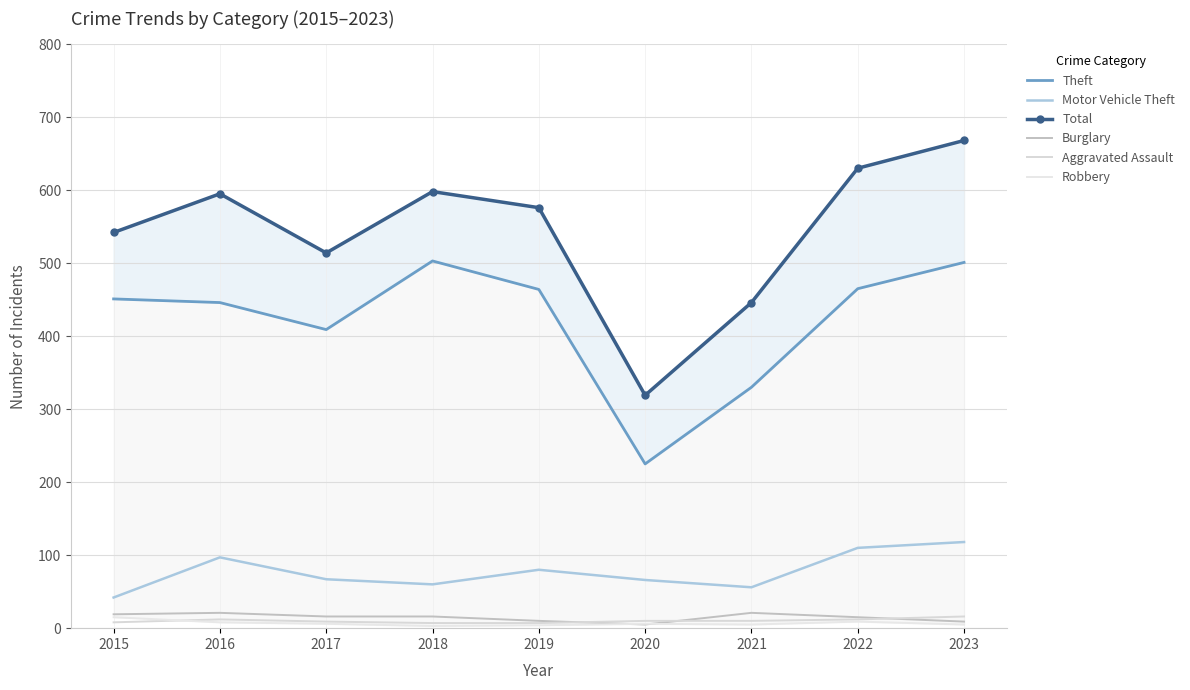

Is this an area chart (filled region under the line)?

No